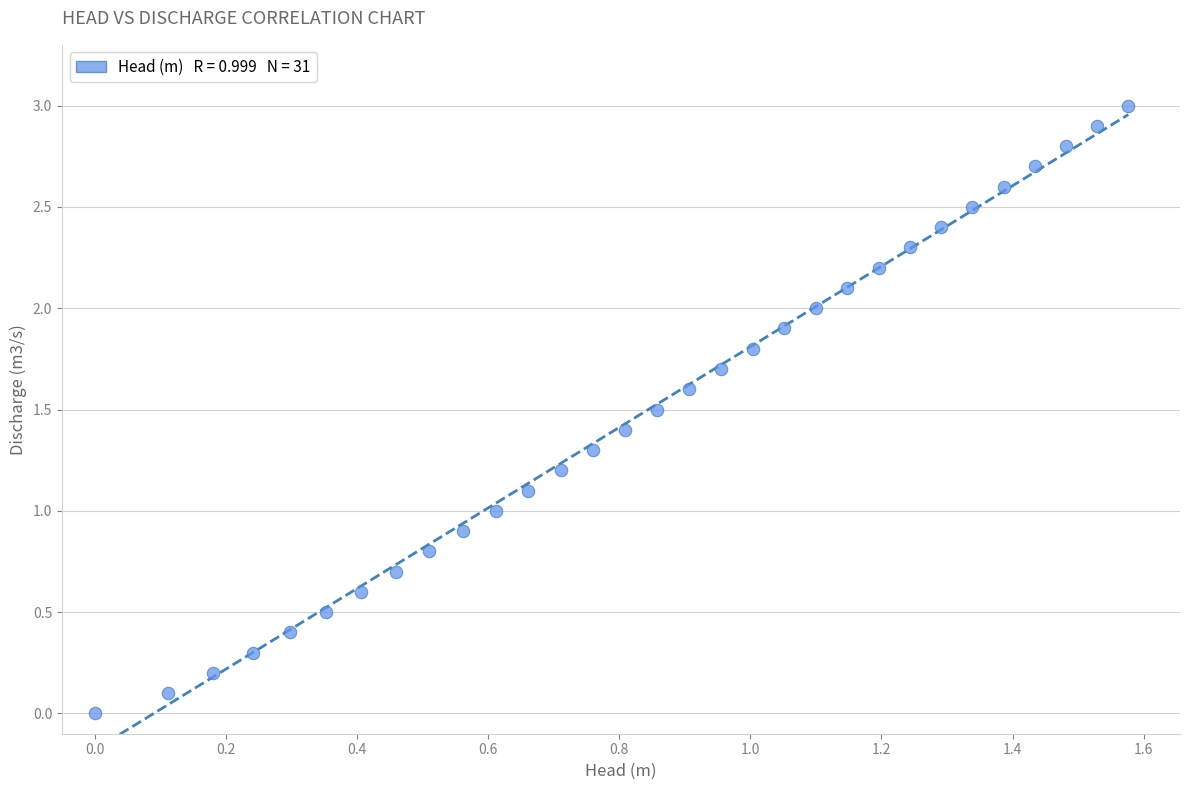

What is the range of X values (max minus min)?

1.6